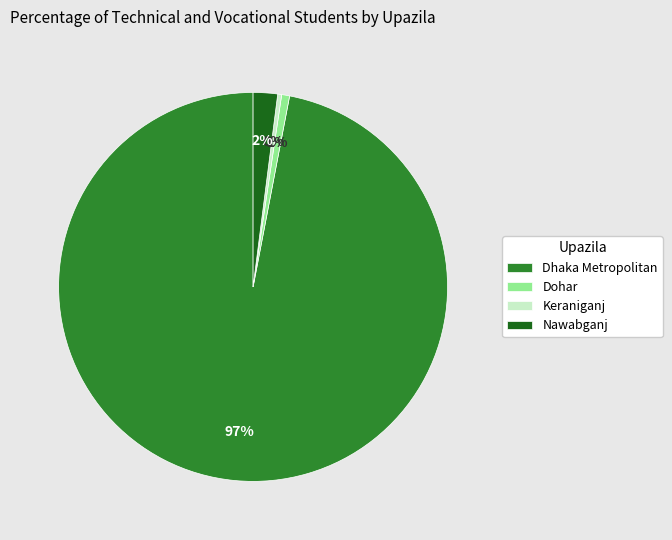

Is the sum of Dohar and Nawabganj greater than half?

No